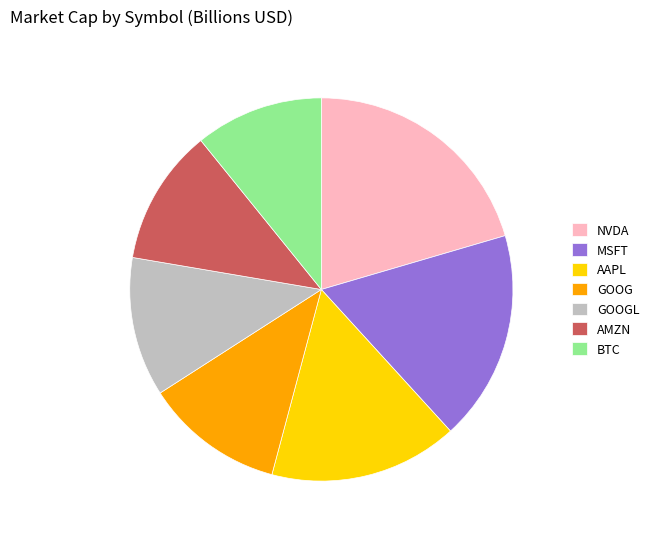

Is it true that AMZN is 11% of the pie?

True